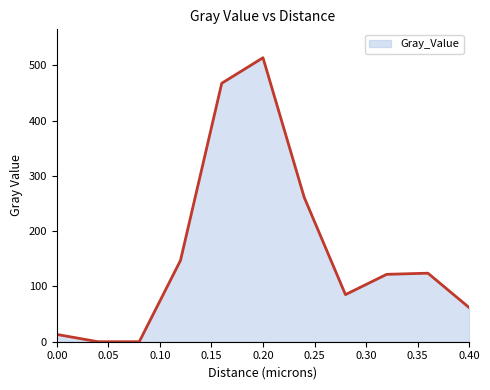

Between 0.40 and 0.20, which is larger?

0.20